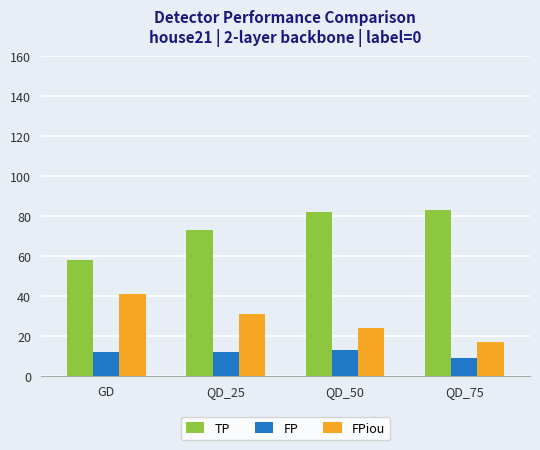

Rank the categories by FPiou value from highest to lowest.

GD, QD_25, QD_50, QD_75